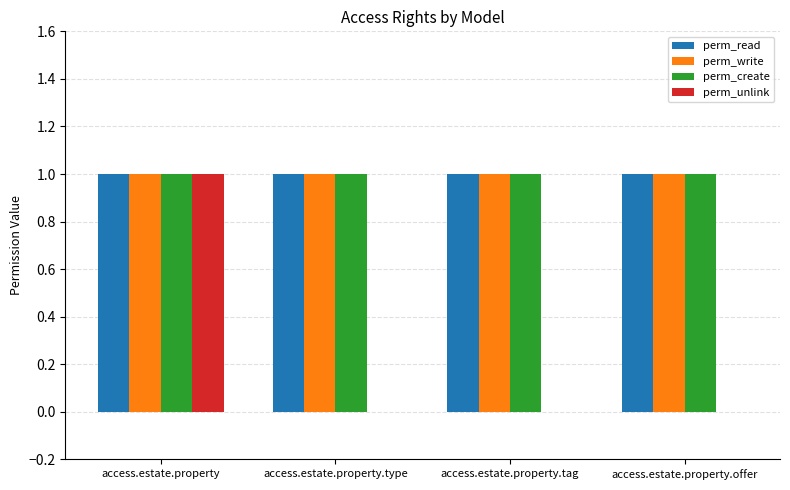

How many groups of bars are there?

4